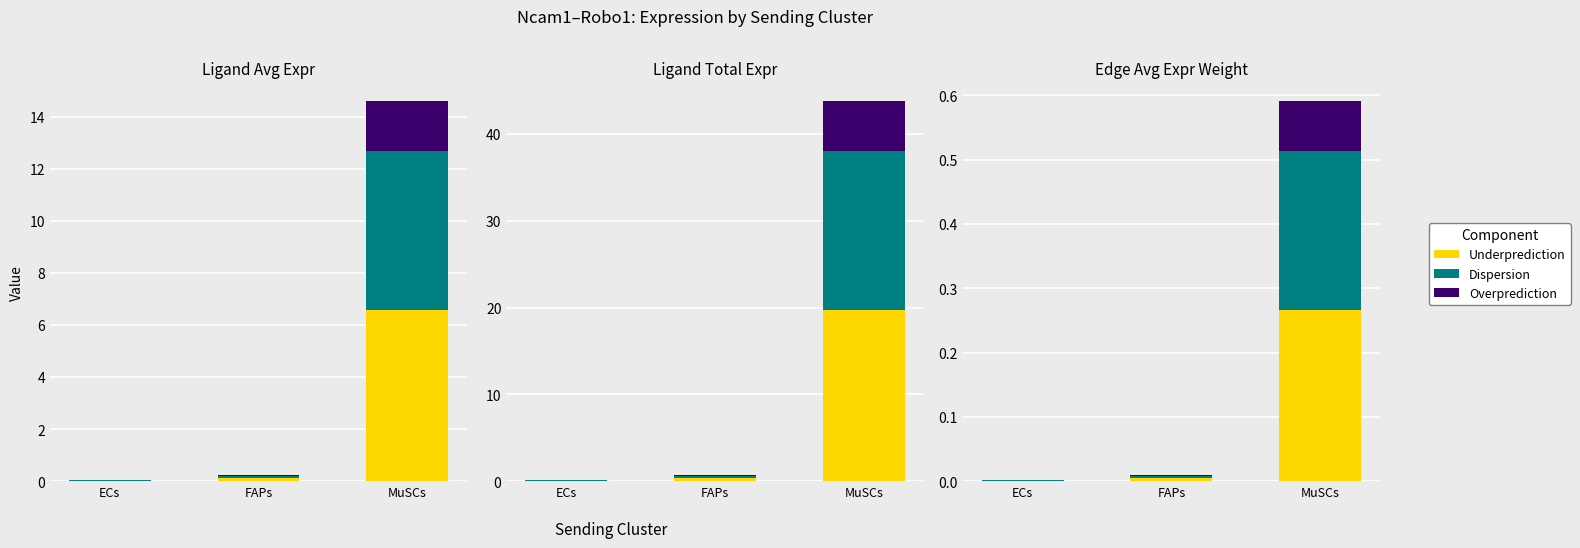

What is the average value of the Dispersion series?

0.1